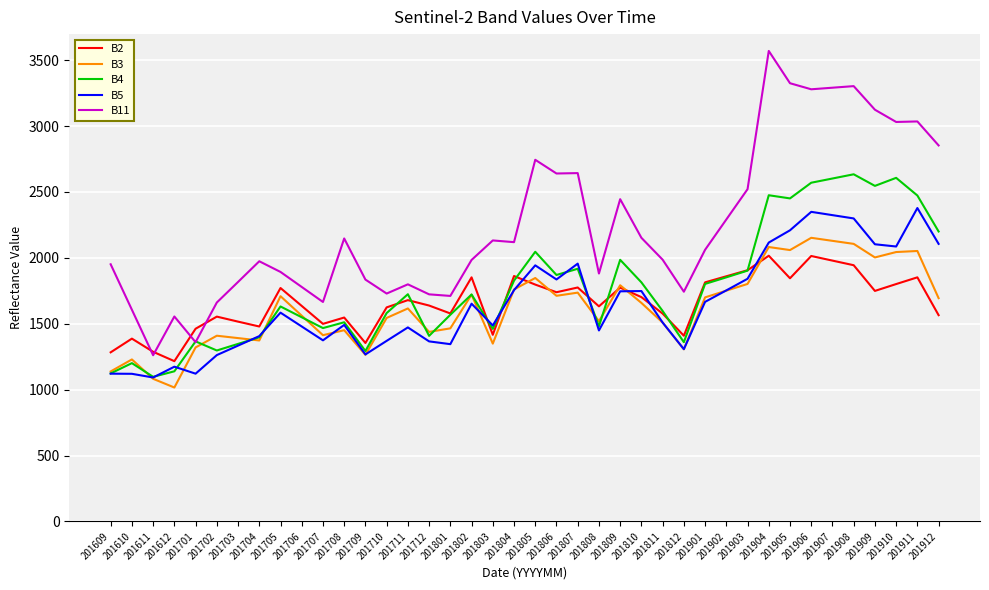

Which series has the widest spread of values?

B11